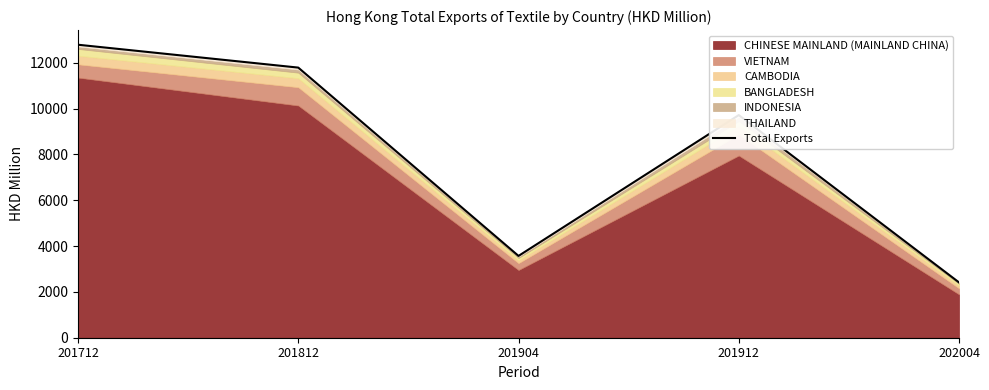

At which category does the data reach its first local valley?

201904